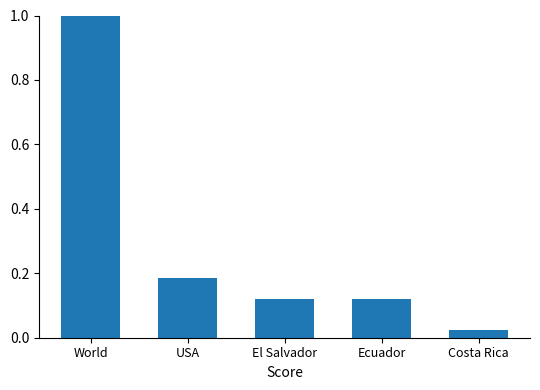

What is the label of the 5th bar from the left?

Costa Rica